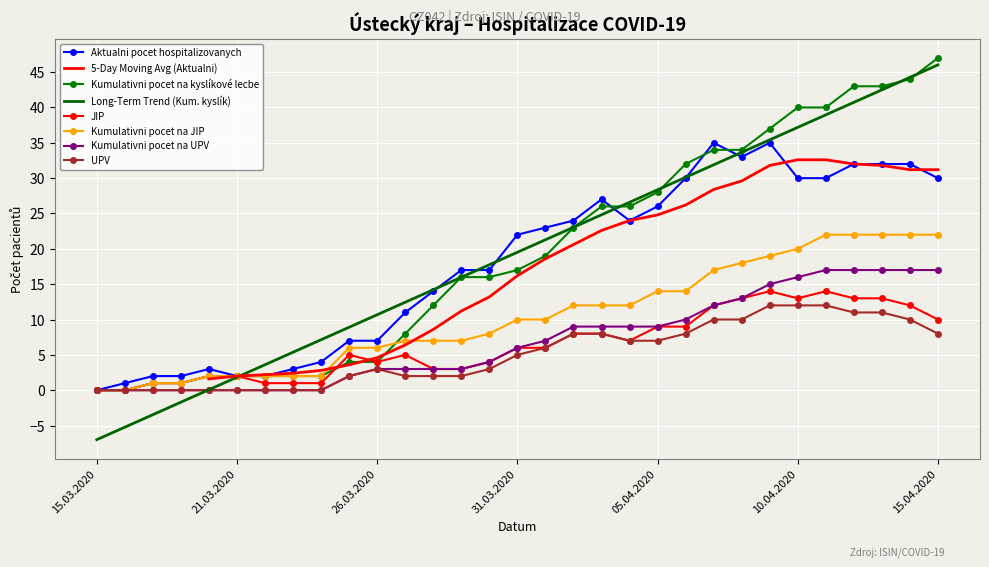

What is the value of the Aktualni pocet hospitalizovanych point at the 24th from the left?

33